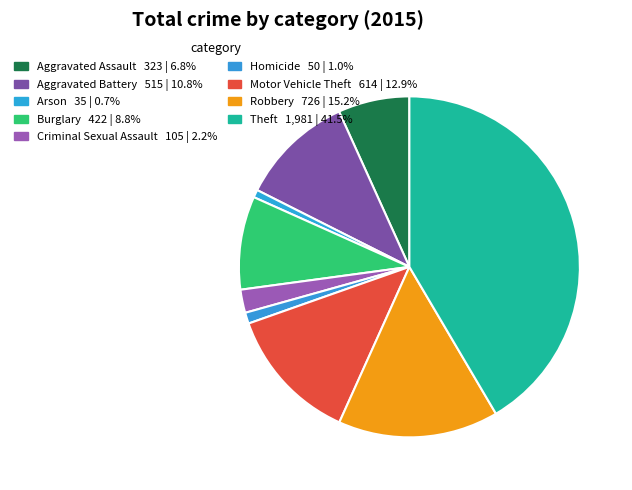

What percentage is NOT represented by Arson?

99.3%